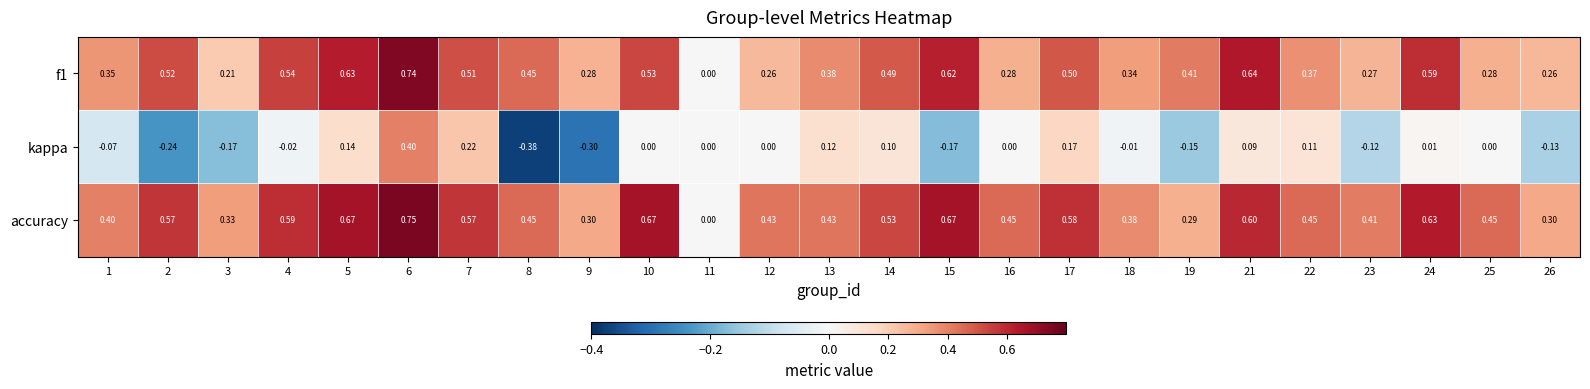

Which series has the largest range (max minus min)?

kappa